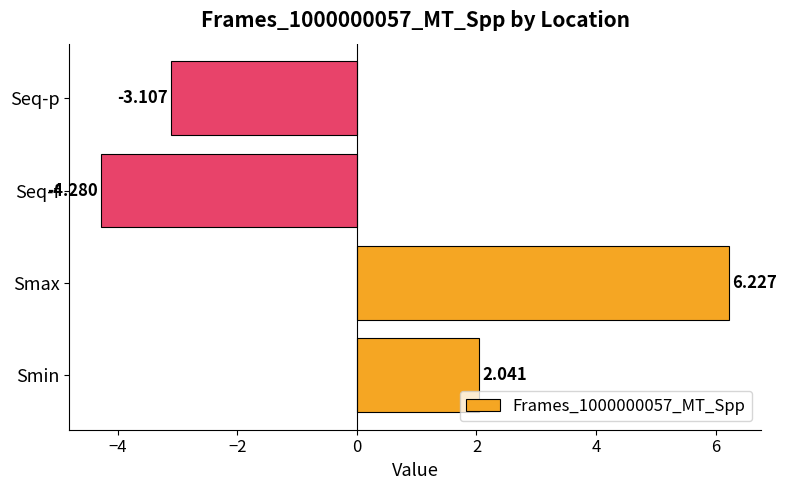

Which has a higher value, Smax or Smin?

Smax